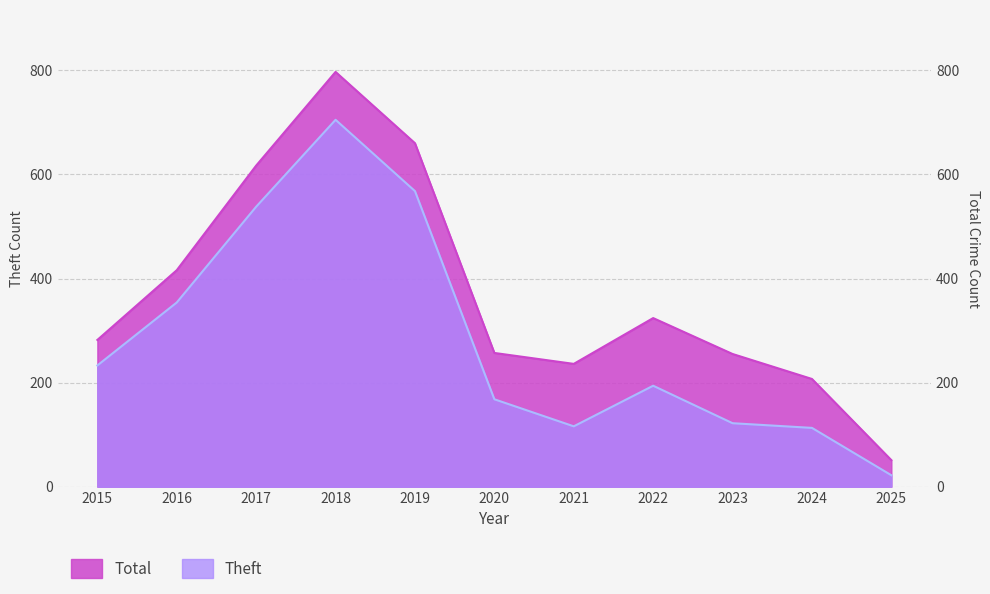

Read the Theft value at 2016.

354